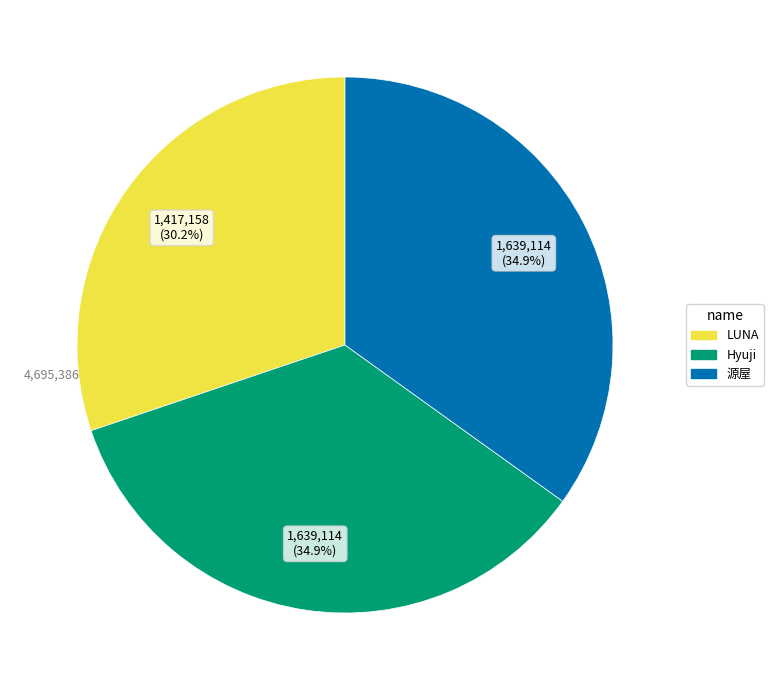

Is the sum of LUNA and Hyuji greater than half?

Yes